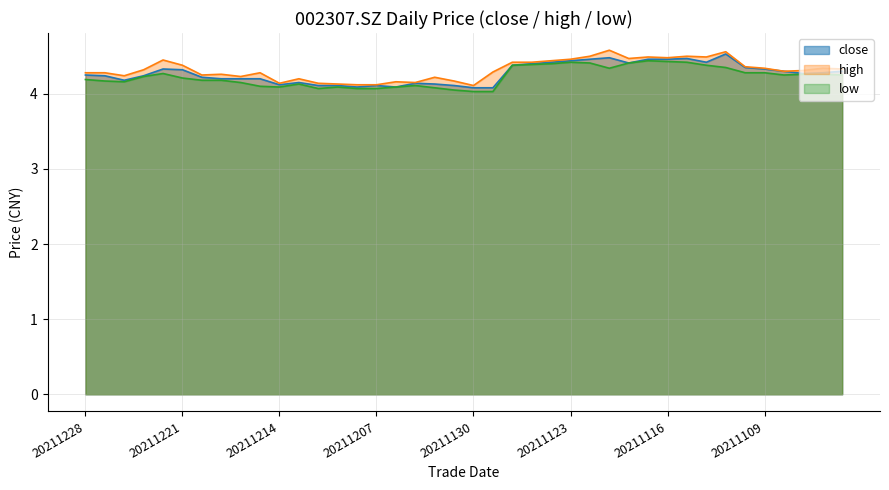

At which category is the sum across all series the highest?

20211111